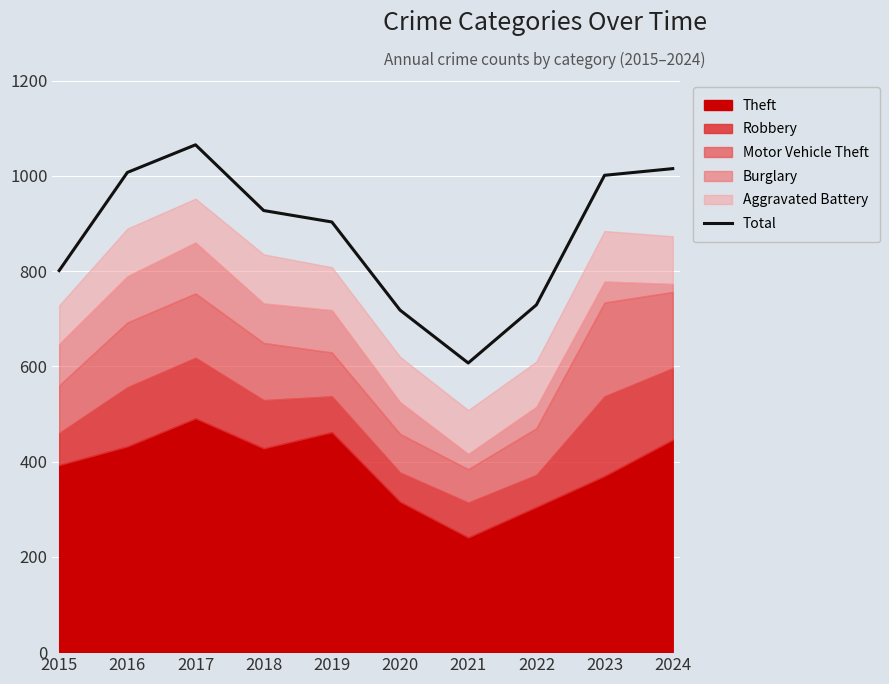

What is the change in value from 2017 to 2023?

-64